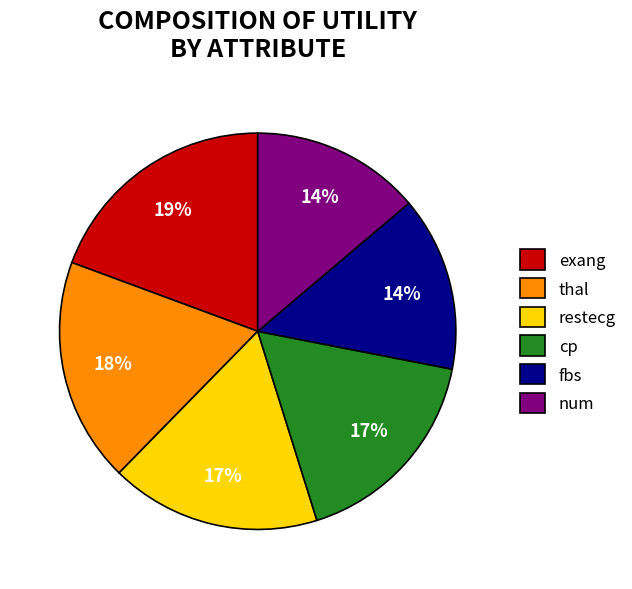

The cp slice represents 17% of the pie. True or false?

True